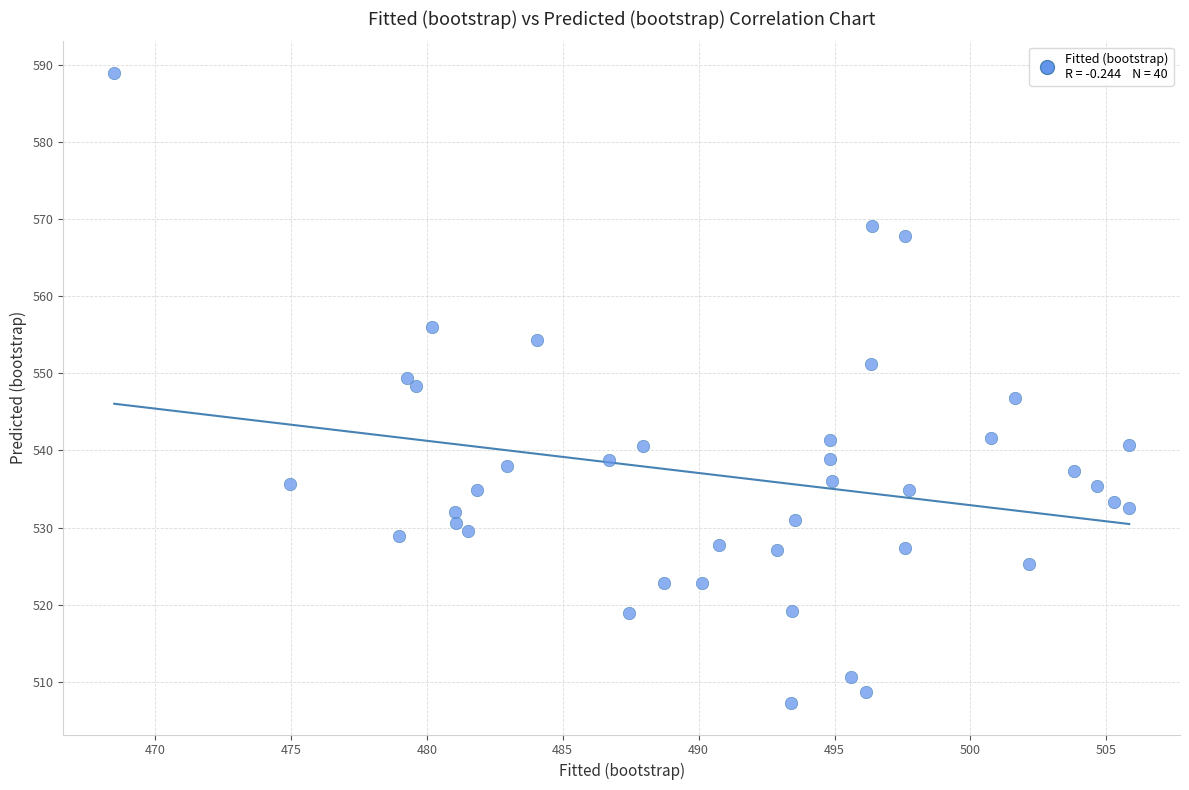

What is the range of X values (max minus min)?

37.3